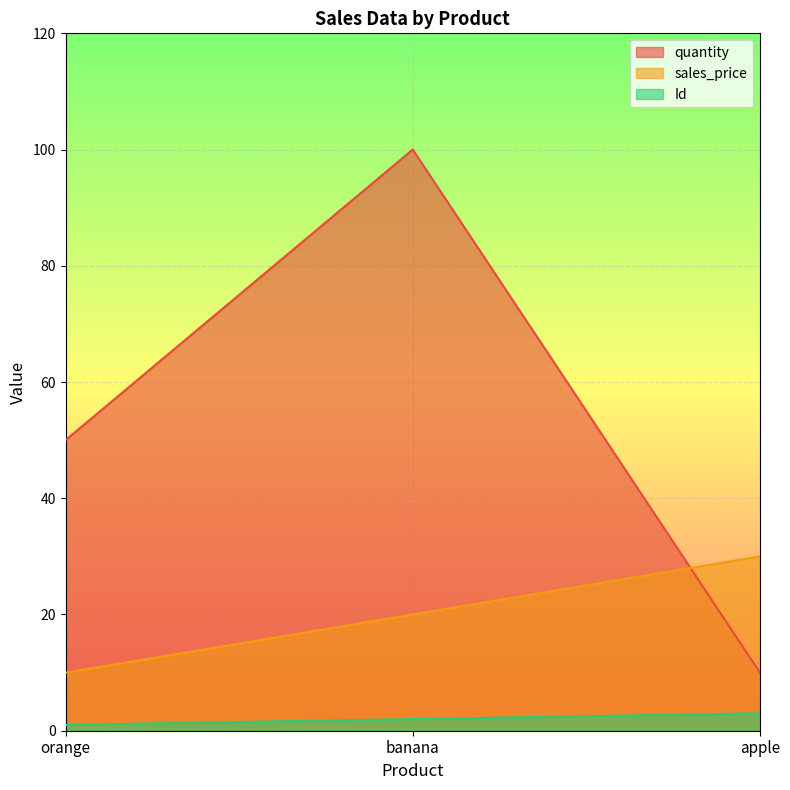

Reading left to right, list all the values displayed in this chart.

quantity: 50	100	10
sales_price: 10	20	30
Id: 1	2	3